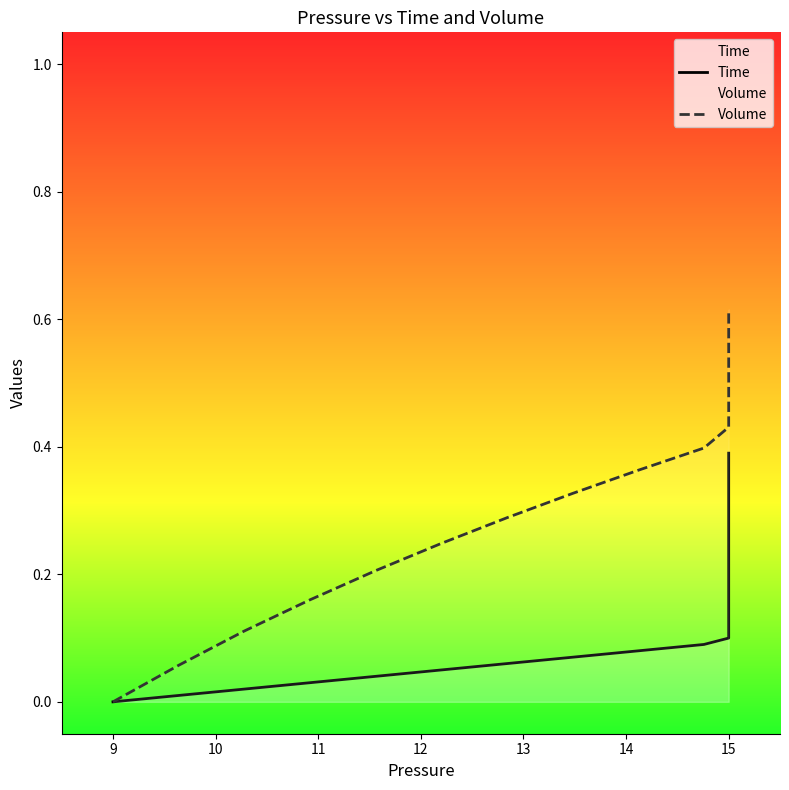

Reading left to right, extract all data points from this chart.

Time: 0.0	0.0	0.0	0.0	0.0	0.1	0.1	0.1	0.1	0.1	0.1	0.1	0.1	0.1	0.1	0.1	0.2	0.2	0.2	0.2	0.2	0.2	0.2	0.2	0.2	0.2	0.3	0.3	0.3	0.3	0.3	0.3	0.3	0.3	0.3	0.3	0.4	0.4	0.4	0.4
Volume: 0.0	0.1	0.1	0.2	0.2	0.2	0.3	0.3	0.4	0.4	0.4	0.5	0.5	0.5	0.5	0.5	0.5	0.6	0.6	0.6	0.6	0.6	0.6	0.6	0.6	0.6	0.6	0.6	0.6	0.6	0.6	0.6	0.6	0.6	0.6	0.6	0.6	0.6	0.6	0.6